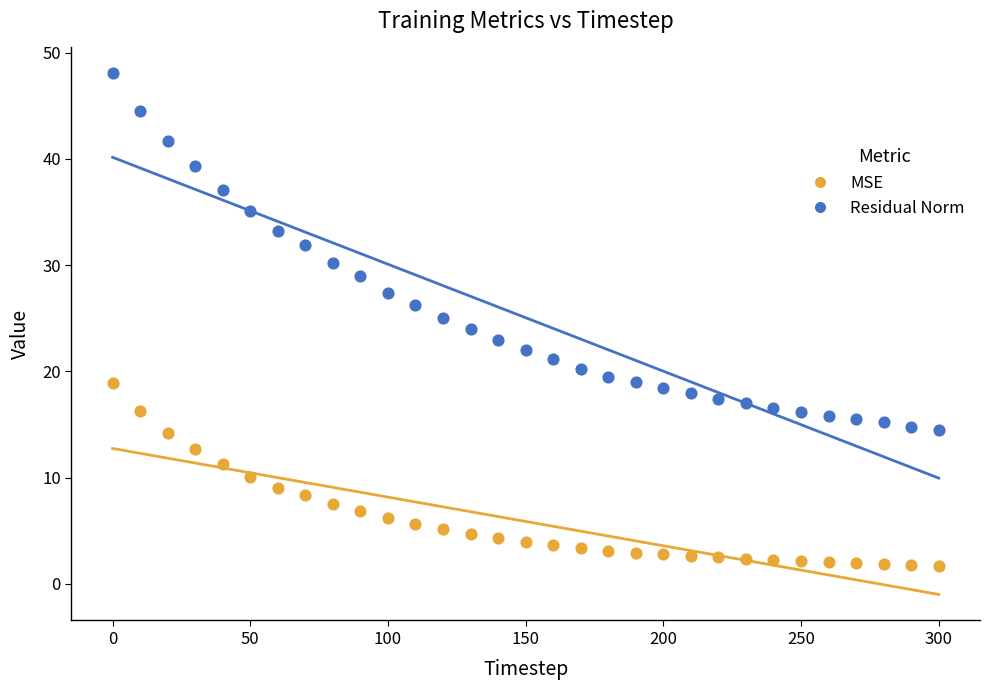

Across all data points, what is the range of Y values (max minus min)?

46.3